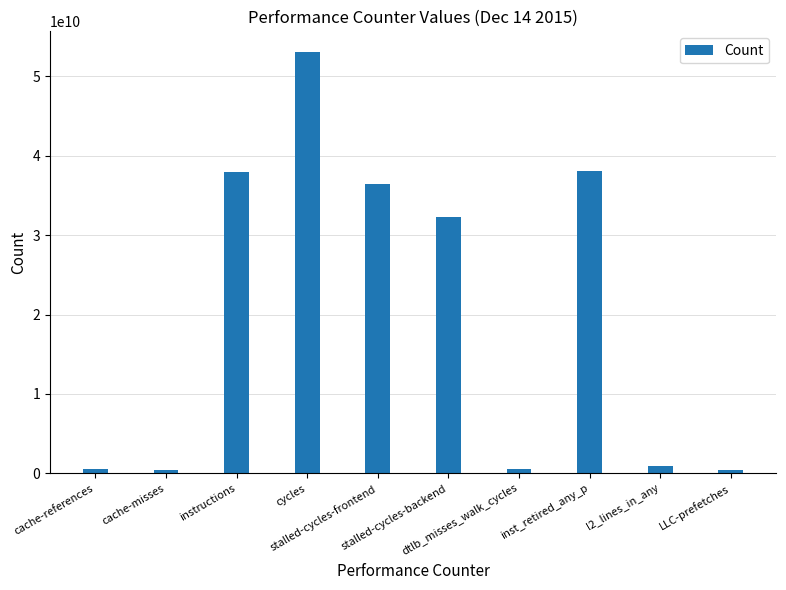

What is the difference between the maximum and second lowest values?

52553086242